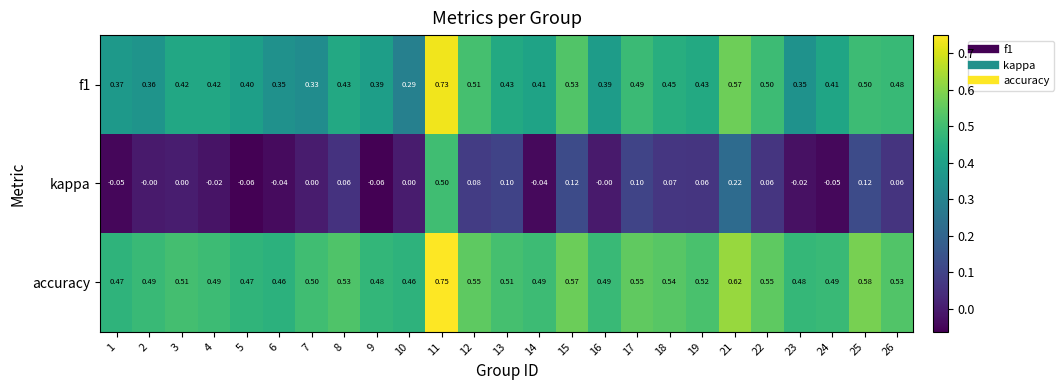

Which series has the widest spread of values?

kappa